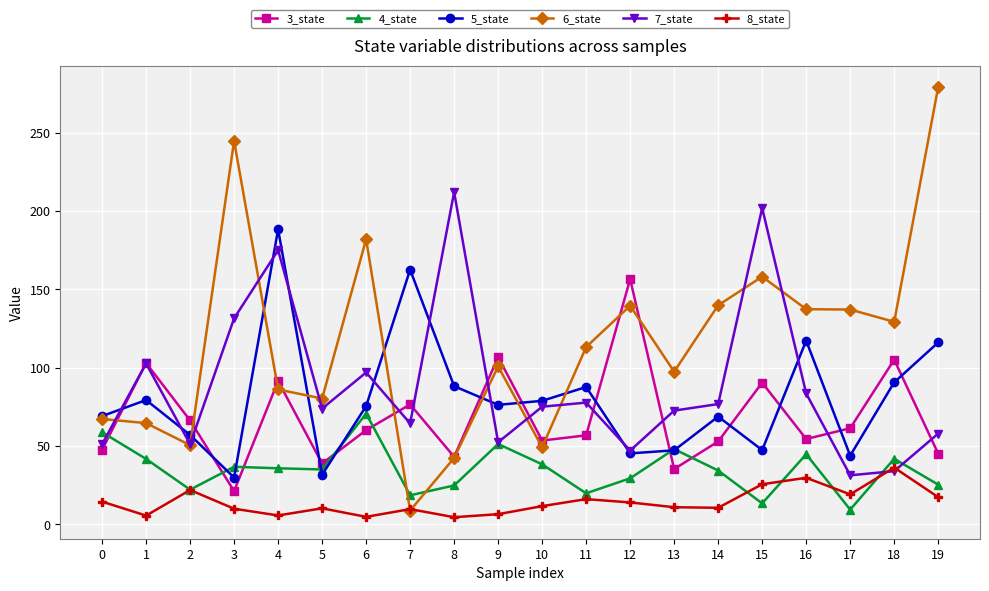

What is the sum of all 7_state values?

1766.9